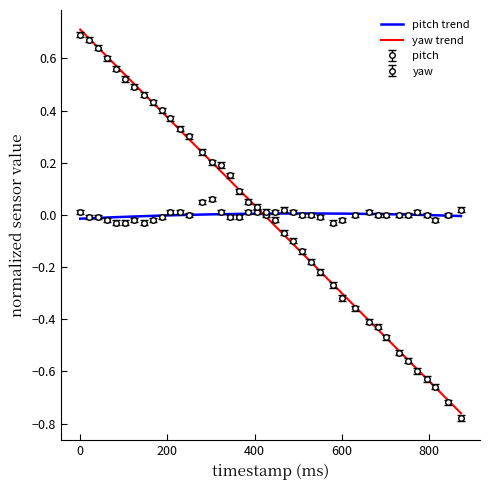

Reading left to right, extract all data points from this chart.

pitch: 0=0.0	20=-0.0	40=-0.0	62=-0.0	83=-0.0	103=-0.0	124=-0.0	146=-0.0	167=-0.0	187=-0.0	207=0.0	228=0.0	249=0.0	279=0.1	302=0.1	322=0.0	343=-0.0	364=-0.0	385=0.0	406=0.0	426=0.0	447=0.0	468=0.0	488=0.0	508=0.0	529=0.0	550=-0.0	580=-0.0	601=-0.0	631=0.0	661=0.0	682=0.0	702=0.0	732=0.0	752=0.0	773=0.0	794=0.0	814=-0.0	844=0.0	873=0.0
yaw: 0=0.7	20=0.7	40=0.6	62=0.6	83=0.6	103=0.5	124=0.5	146=0.5	167=0.4	187=0.4	207=0.4	228=0.3	249=0.3	279=0.2	302=0.2	322=0.2	343=0.2	364=0.1	385=0.1	406=0.0	426=0.0	447=-0.0	468=-0.1	488=-0.1	508=-0.1	529=-0.2	550=-0.2	580=-0.3	601=-0.3	631=-0.4	661=-0.4	682=-0.4	702=-0.5	732=-0.5	752=-0.6	773=-0.6	794=-0.6	814=-0.7	844=-0.7	873=-0.8